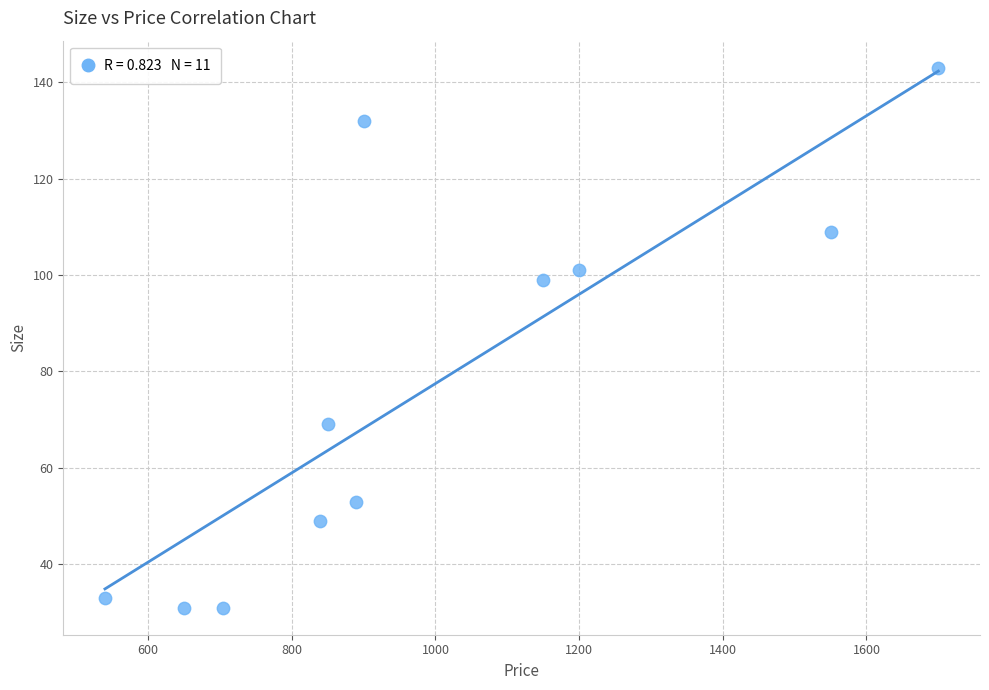

What is the average Y value?

77